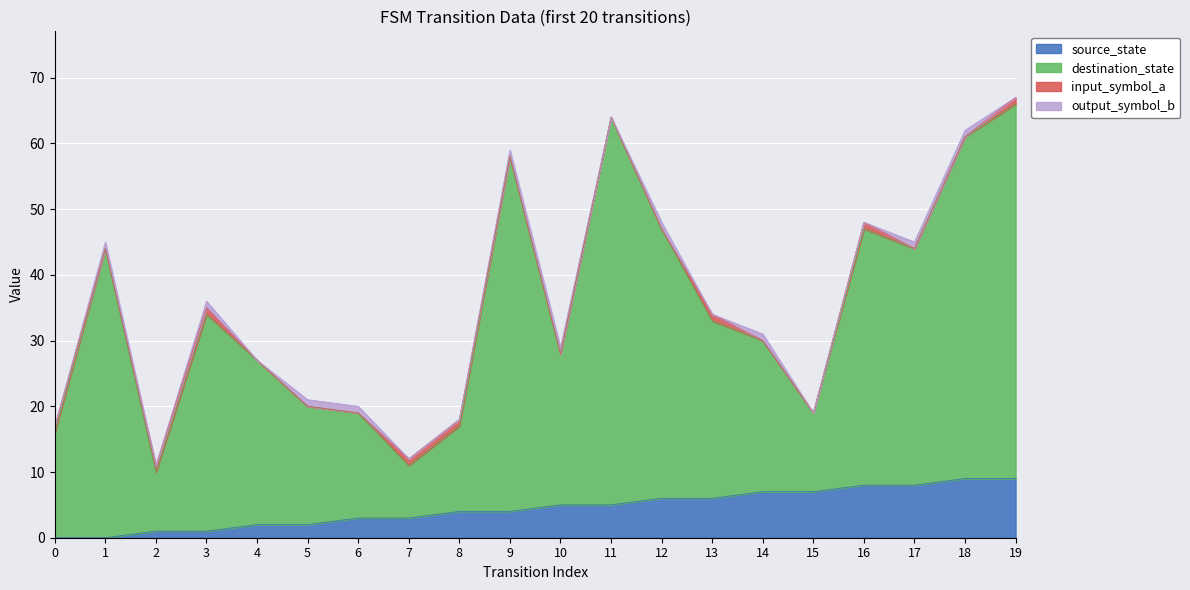

Count the source_state values in the range 2 to 7.

12